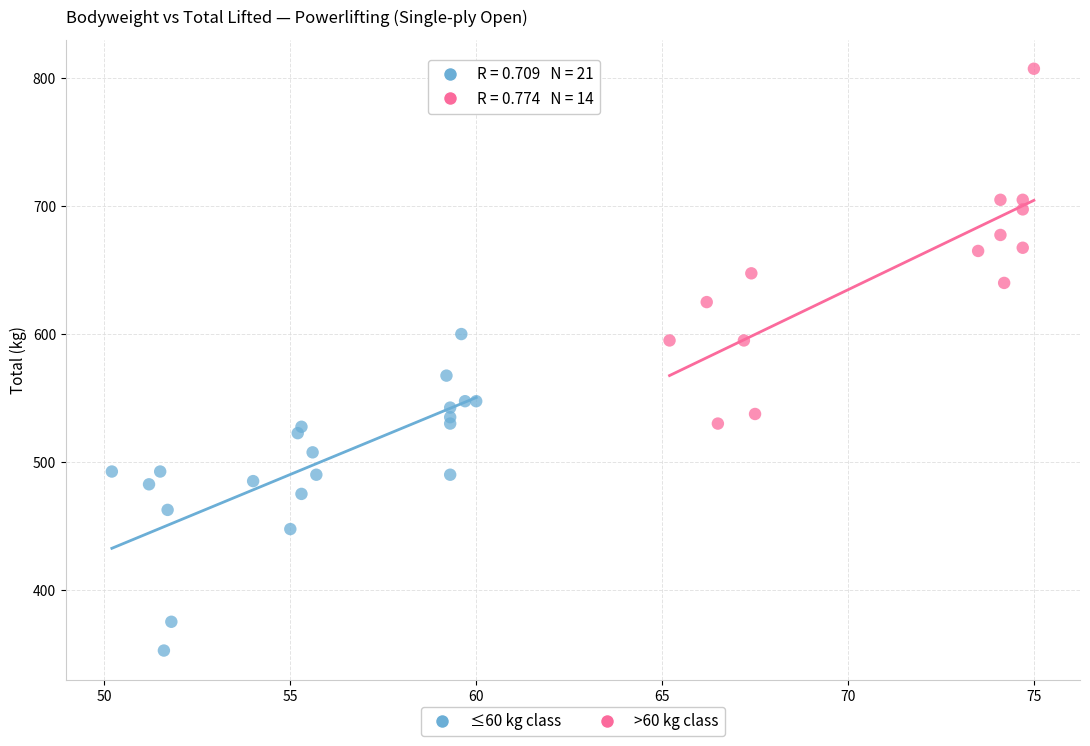

Which series contains the lowest Y value?

≤60 kg class